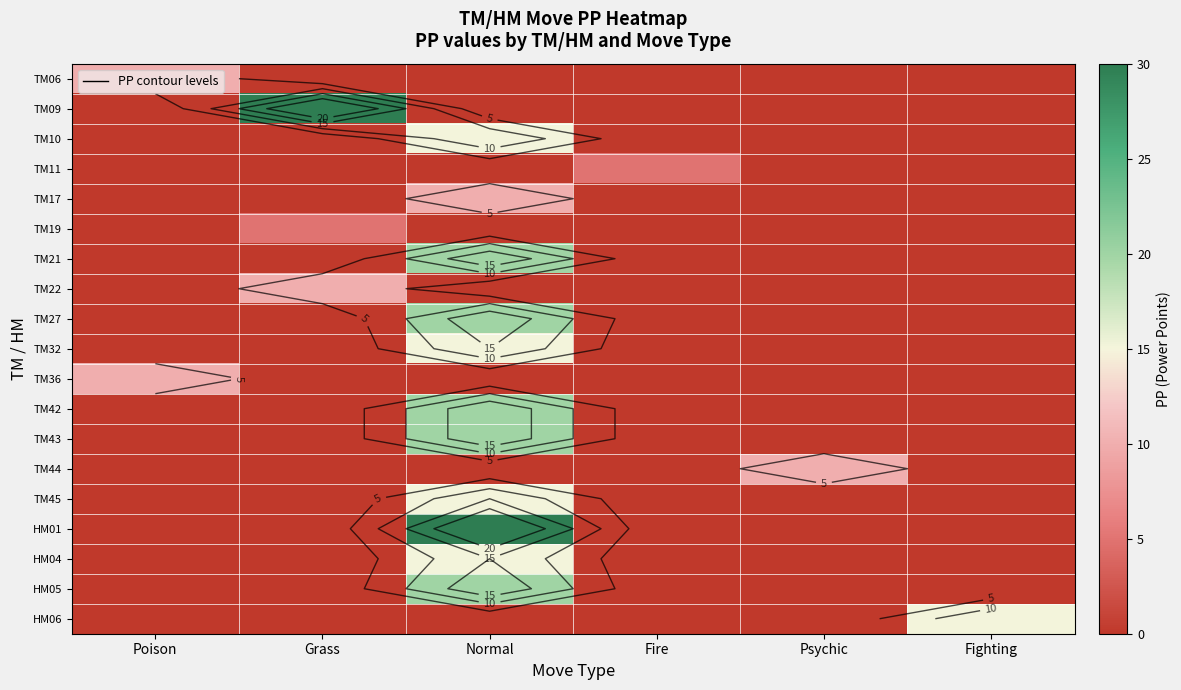

What is the highest value of the HM04 series?

15